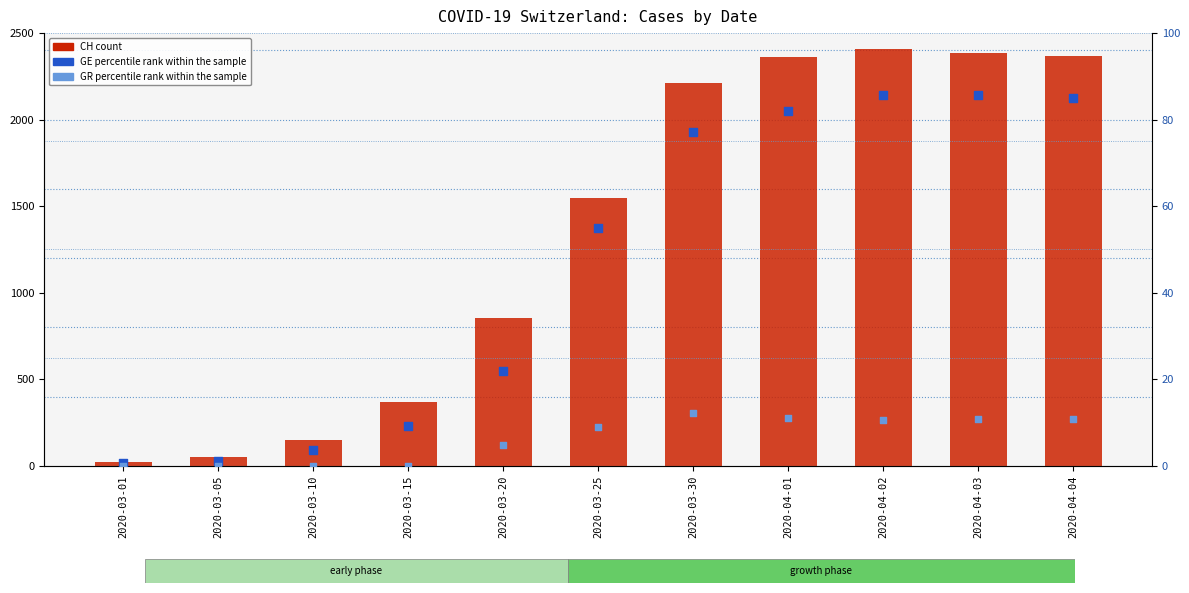

What is the total value across all series at 2020-03-01?

20.6